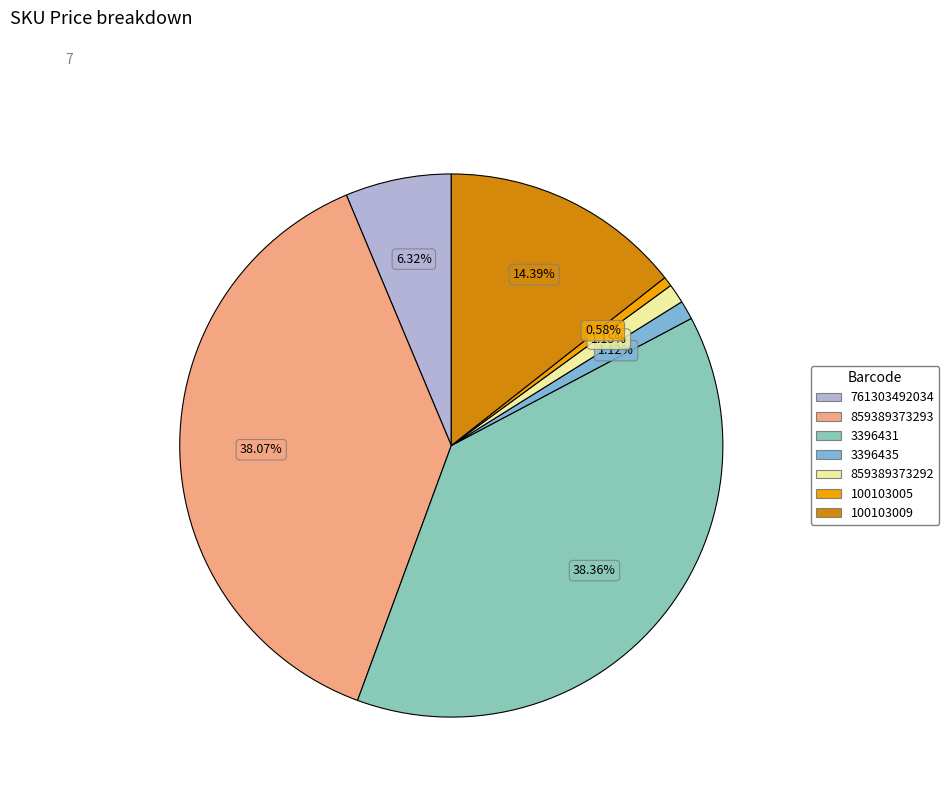

True or false: 100103009 accounts for 14% of the total.

True